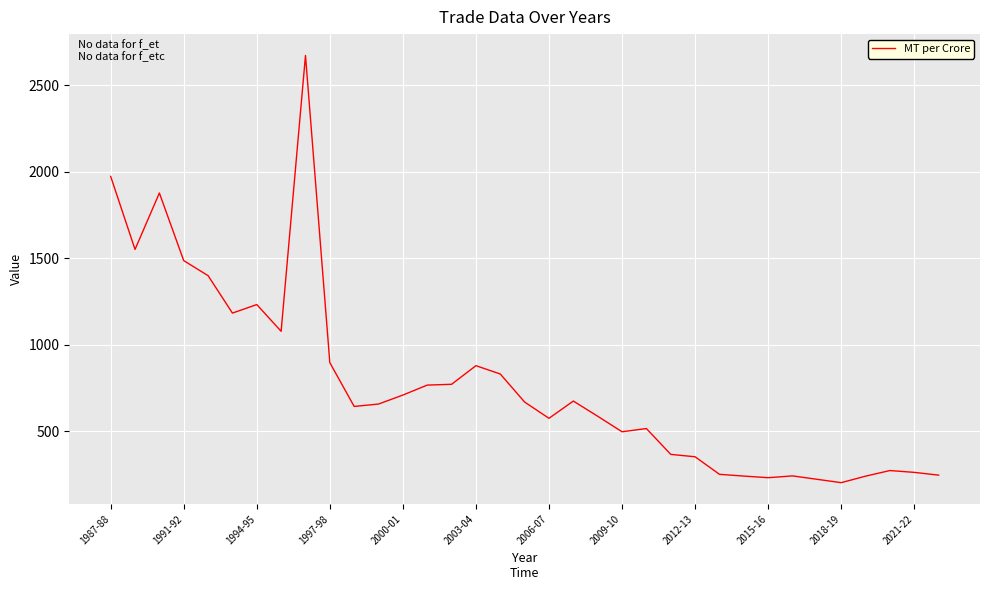

What is the minimum value shown in the chart?

202.9